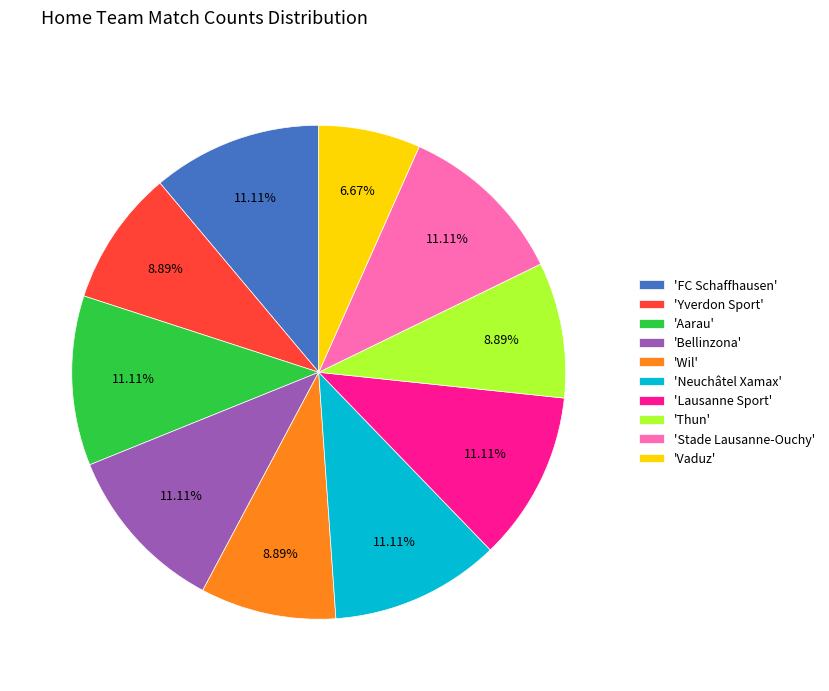

Is the sum of 'Wil' and 'Vaduz' greater than half?

No